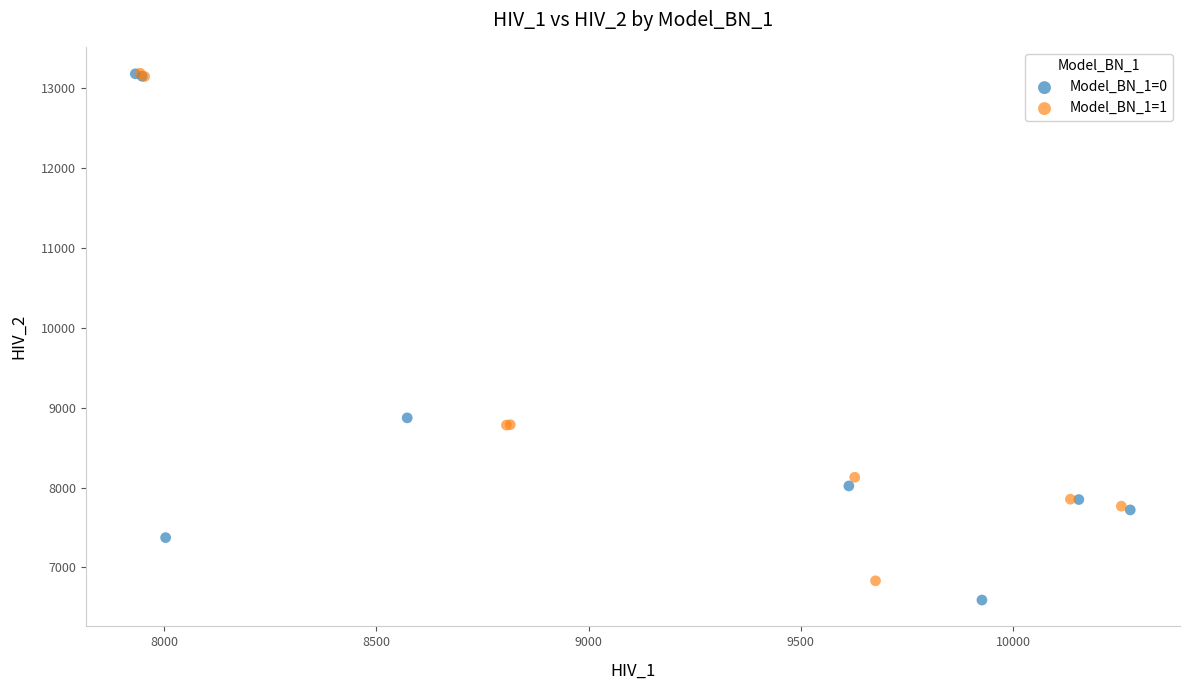

Which series reaches the minimum Y coordinate?

Model_BN_1=0